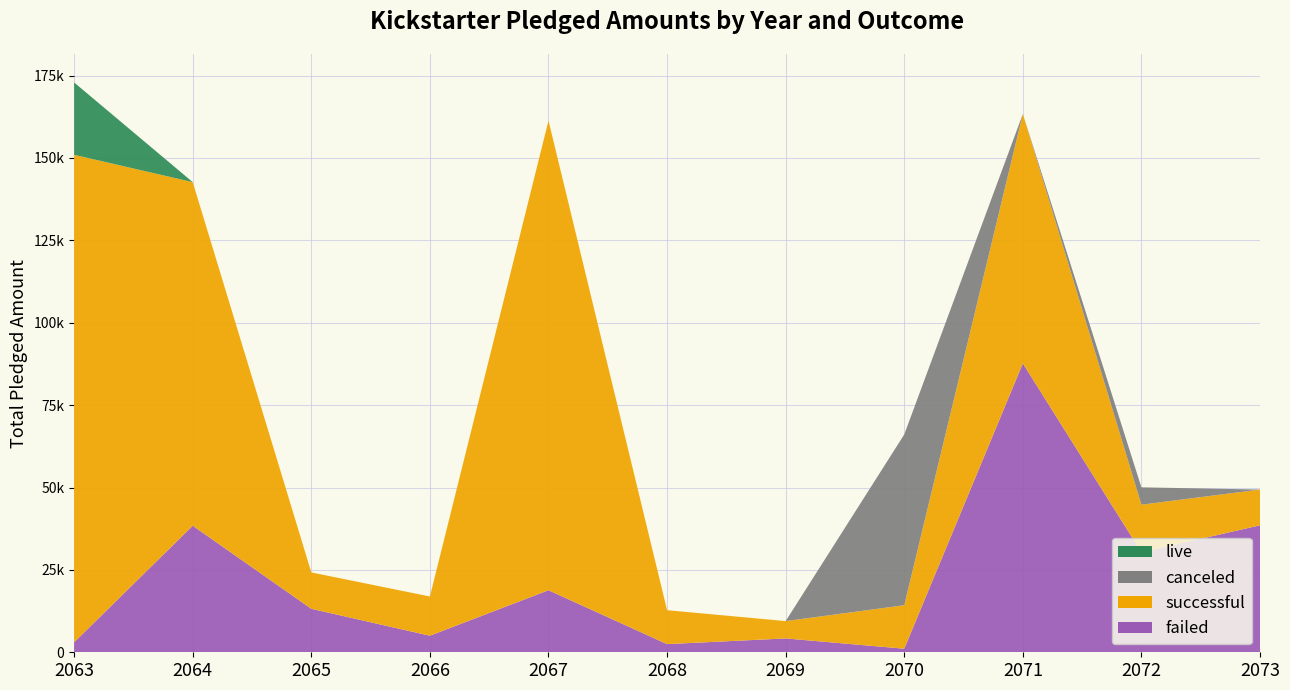

Reading right to left, extract all data points from this chart.

failed: 2073=38533	2072=30331	2071=87676	2070=1090	2069=4200	2068=2477	2067=18829	2066=5027	2065=13195	2064=38414	2063=3030
successful: 2073=10850	2072=14455	2071=75690	2070=13195	2069=5265	2068=10295	2067=142523	2066=11904	2065=11041	2064=104257	2063=147936
canceled: 2073=0	2072=5265	2071=0	2070=51814	2069=0	2068=0	2067=0	2066=0	2065=0	2064=0	2063=0
live: 2073=0	2072=0	2071=0	2070=0	2069=0	2068=0	2067=0	2066=0	2065=0	2064=0	2063=21946